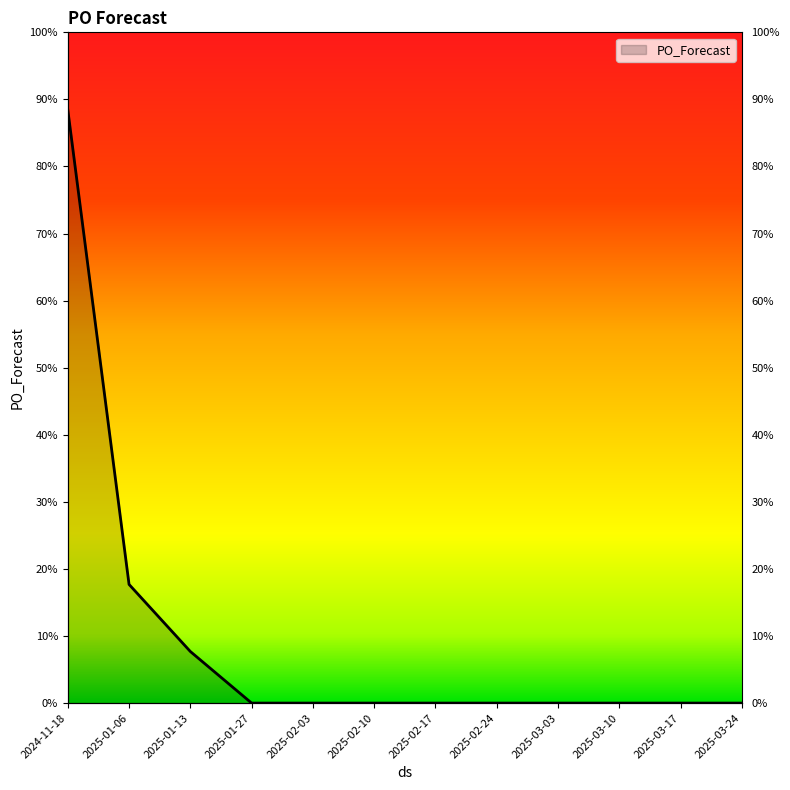

Does the chart display data point markers on the line(s)?

No